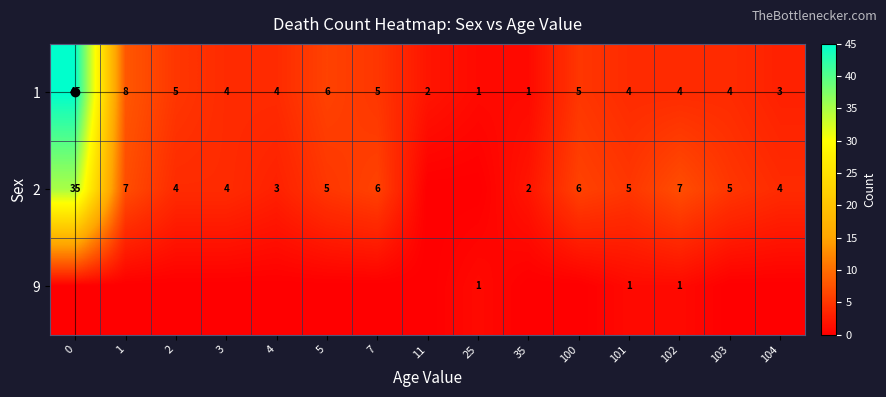

What is the difference between the highest and lowest values at 101?

4